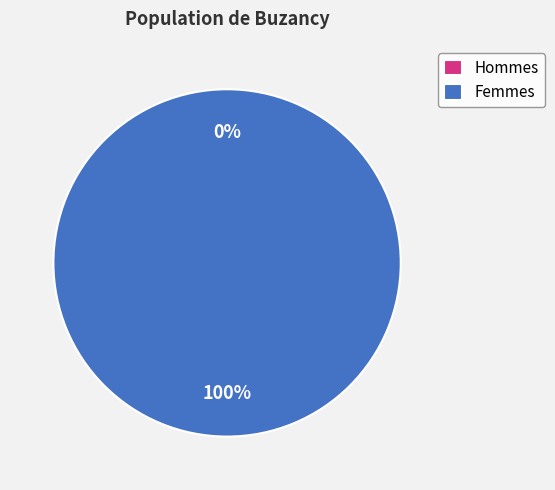

To the nearest percent, what is the combined percentage of 1507217507 and 1517429020?

100%